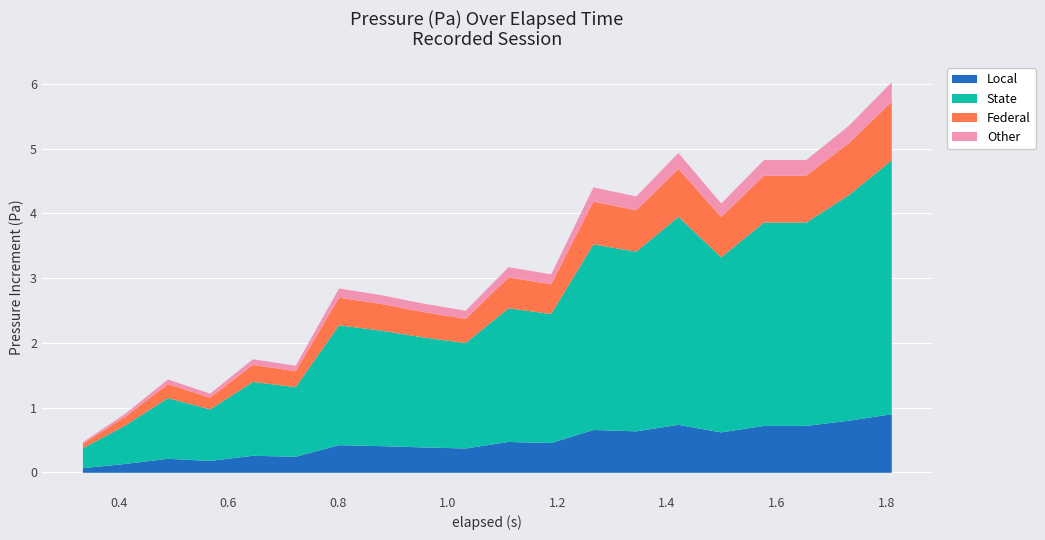

At which category does the data reach its first local peak?

2